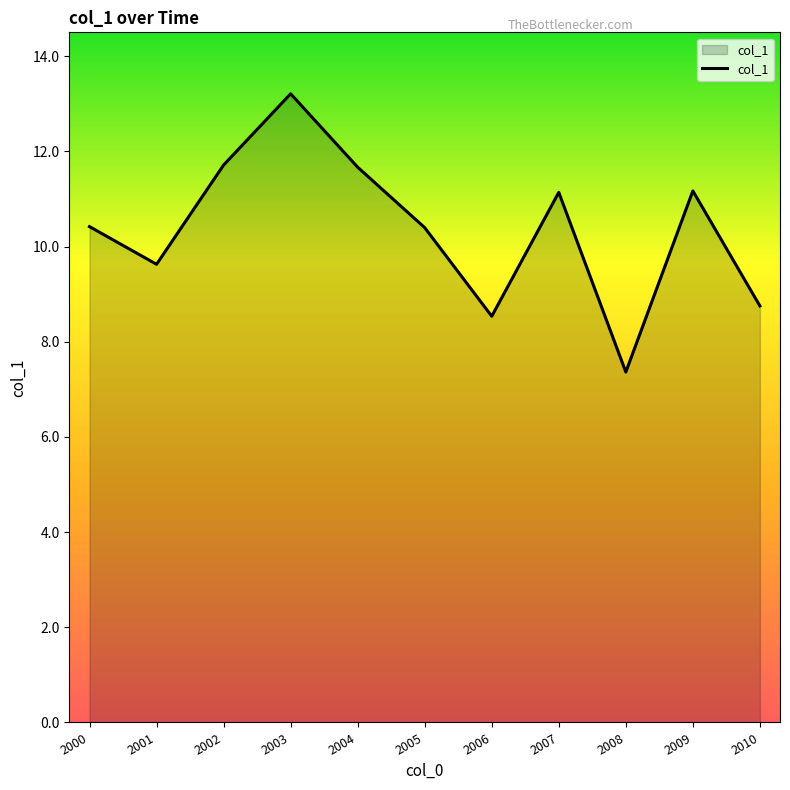

What is the difference between the maximum and minimum values?

5.8